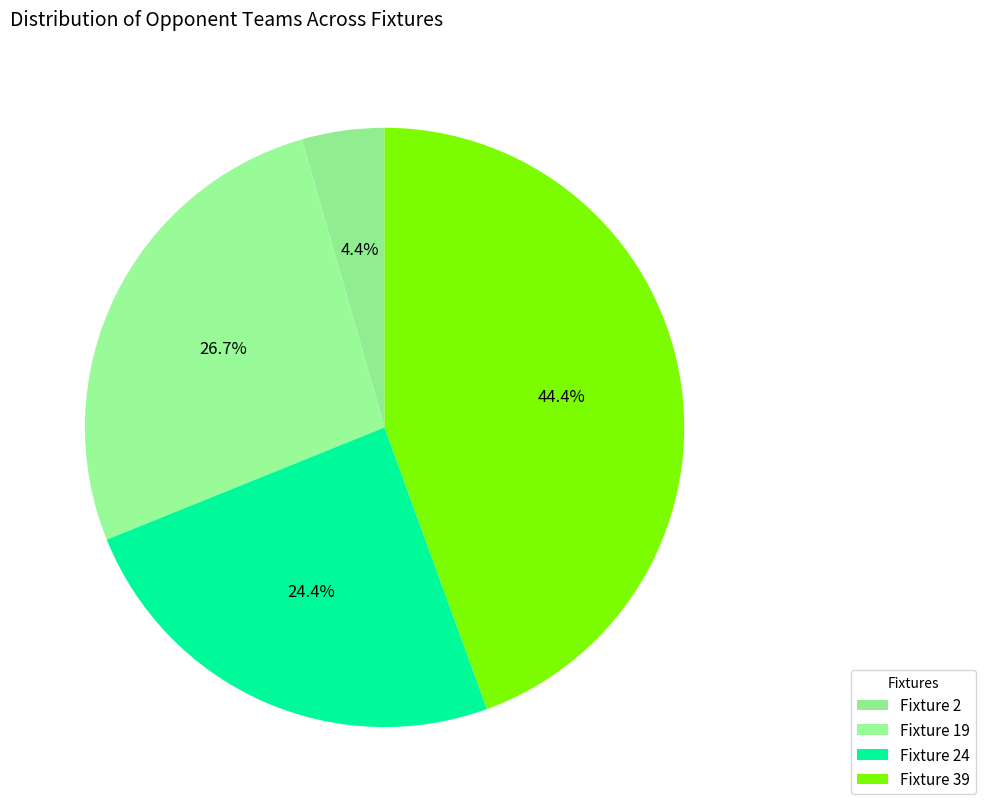

How many segments does this pie chart have?

4